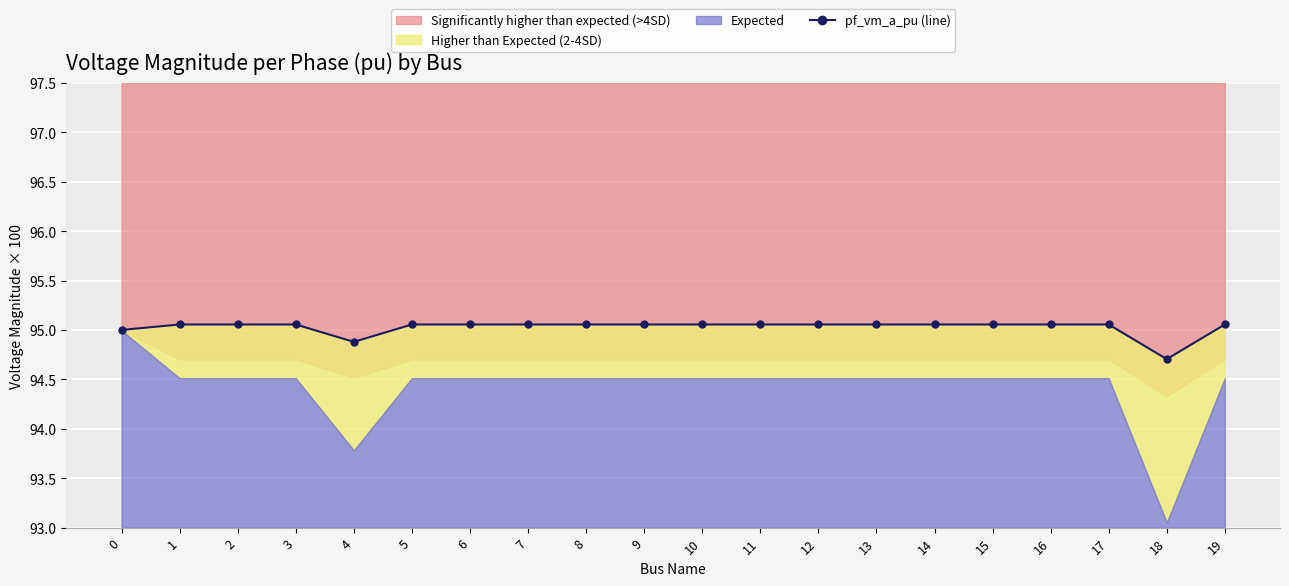

What is the smallest value displayed?

94.7